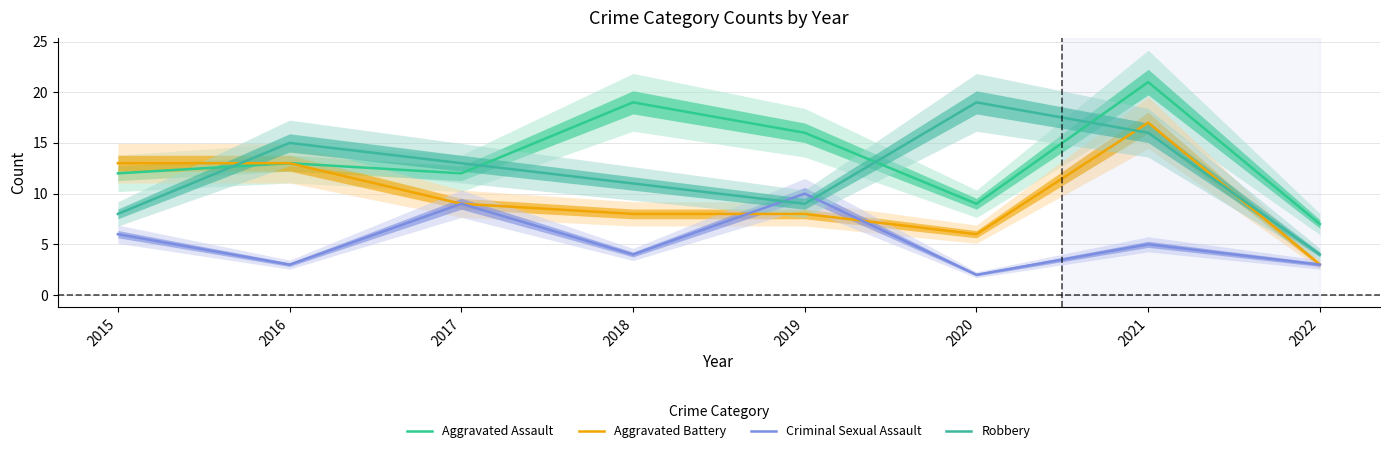

Which label corresponds to the smallest value in the chart?

2020